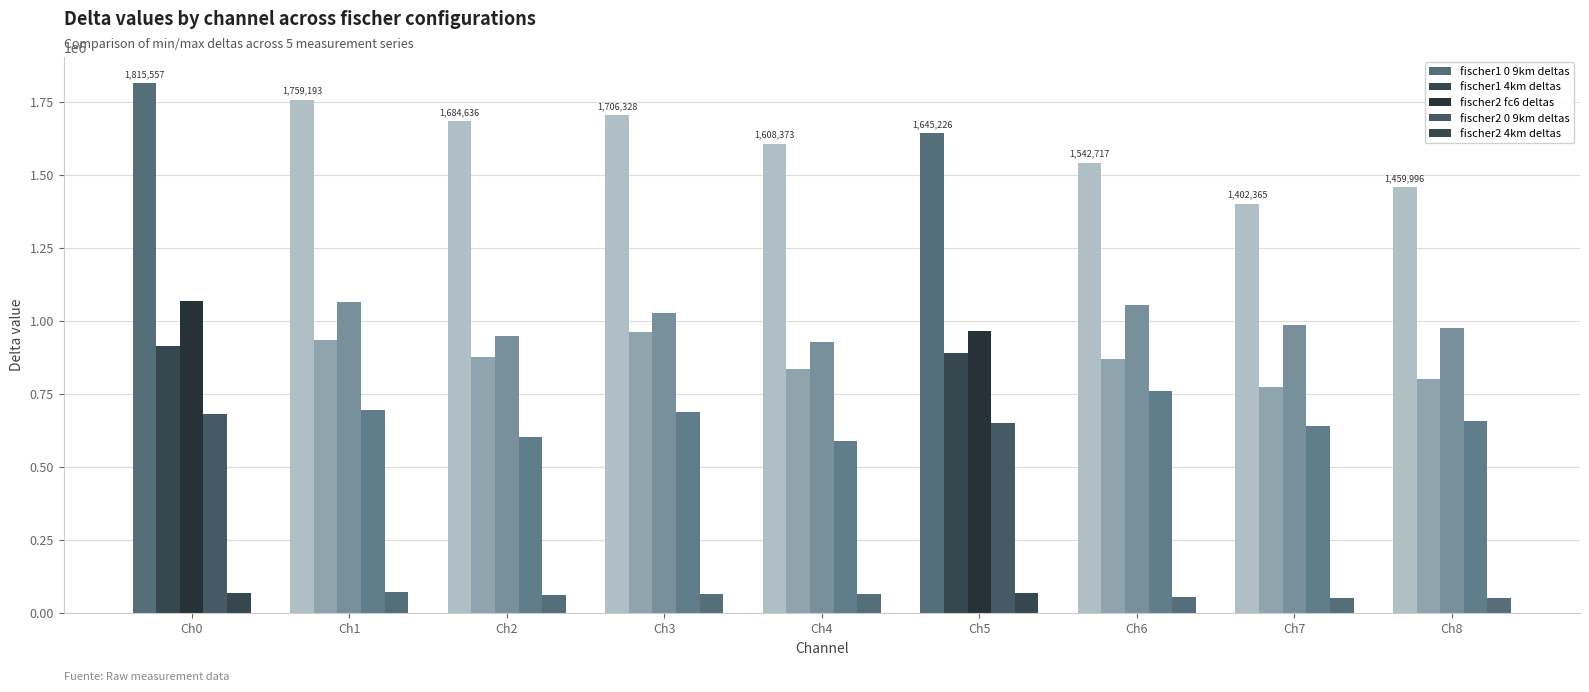

How many bars are there in total?

45